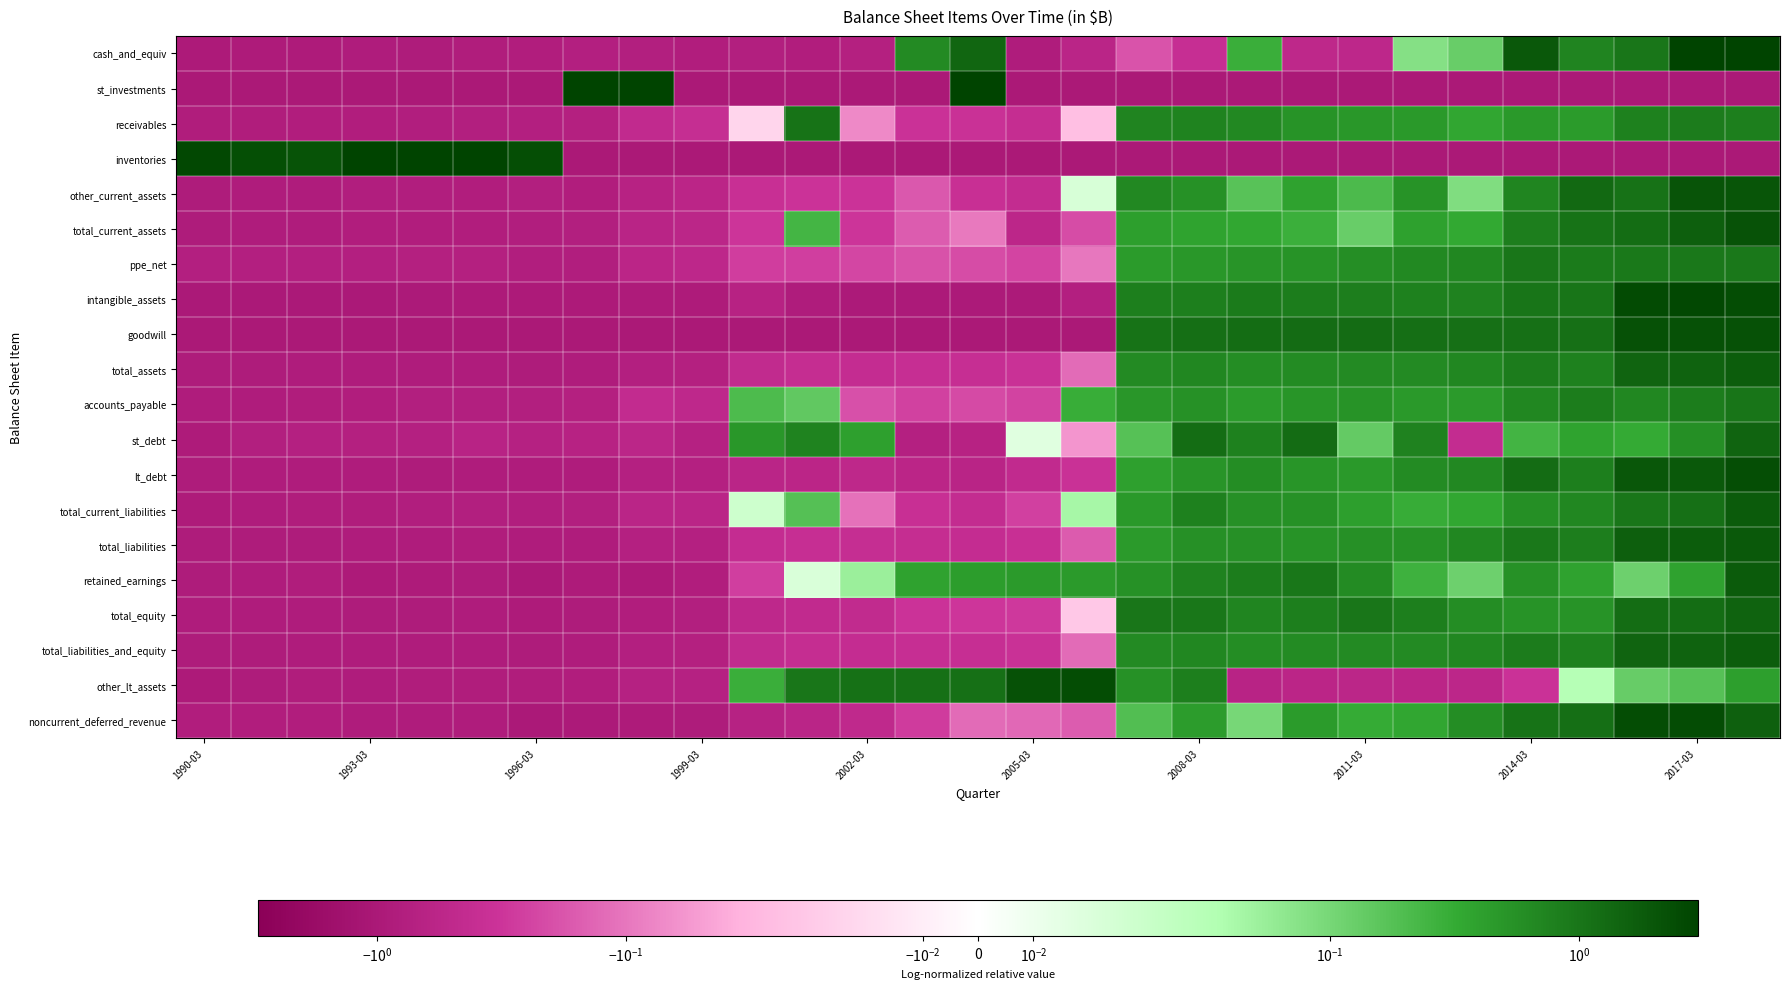

Reading left to right, transcribe all the data shown in this chart.

cash_and_equiv: -0.9	-0.9	-0.9	-0.9	-0.9	-0.8	-0.8	-0.8	-0.8	-0.8	-0.8	-0.8	-0.7	0.6	1.4	-0.9	-0.6	-0.2	-0.4	0.3	-0.5	-0.5	0.1	0.1	1.9	0.7	1.0	4.0	3.6
st_investments: -1.0	-1.0	-1.0	-1.0	-1.0	-1.0	-1.0	9.7	5.2	-1.0	-1.0	-1.0	-1.0	-1.0	11.1	-1.0	-1.0	-1.0	-1.0	-1.0	-1.0	-1.0	-1.0	-1.0	-1.0	-1.0	-1.0	-1.0	-1.0
receivables: -0.8	-0.8	-0.8	-0.8	-0.8	-0.8	-0.8	-0.7	-0.5	-0.4	-0.0	1.1	-0.1	-0.3	-0.4	-0.4	-0.0	0.7	0.7	0.7	0.5	0.5	0.5	0.3	0.5	0.4	0.8	0.9	0.8
inventories: 2.7	2.3	2.1	4.2	4.4	4.0	2.3	-1.0	-1.0	-1.0	-1.0	-1.0	-1.0	-1.0	-1.0	-1.0	-1.0	-1.0	-1.0	-1.0	-1.0	-1.0	-1.0	-1.0	-1.0	-1.0	-1.0	-1.0	-1.0
other_current_assets: -0.9	-0.9	-0.9	-0.8	-0.8	-0.8	-0.8	-0.8	-0.7	-0.6	-0.4	-0.3	-0.3	-0.2	-0.4	-0.4	0.0	0.7	0.6	0.2	0.4	0.2	0.5	0.1	0.7	1.3	1.1	2.1	2.0
total_current_assets: -0.9	-0.9	-0.8	-0.8	-0.8	-0.8	-0.8	-0.8	-0.6	-0.6	-0.3	0.2	-0.3	-0.2	-0.1	-0.5	-0.2	0.4	0.4	0.3	0.3	0.1	0.4	0.3	0.8	1.1	1.2	1.6	2.2
ppe_net: -0.8	-0.7	-0.7	-0.7	-0.7	-0.7	-0.8	-0.8	-0.6	-0.5	-0.3	-0.3	-0.2	-0.2	-0.2	-0.2	-0.1	0.4	0.5	0.5	0.5	0.6	0.7	0.7	1.0	0.9	0.9	0.9	0.9
intangible_assets: -1.0	-1.0	-1.0	-1.0	-1.0	-0.9	-0.9	-0.9	-0.9	-0.9	-0.7	-0.8	-1.0	-1.0	-1.0	-0.9	-0.8	0.8	0.8	0.9	0.8	0.8	0.8	0.8	1.0	1.0	2.6	2.6	2.4
goodwill: -1.0	-1.0	-1.0	-1.0	-1.0	-1.0	-1.0	-1.0	-1.0	-1.0	-1.0	-1.0	-1.0	-1.0	-1.0	-1.0	-1.0	1.0	1.2	1.2	1.2	1.2	1.2	1.1	1.1	1.1	2.2	2.2	2.2
total_assets: -0.9	-0.9	-0.9	-0.9	-0.8	-0.8	-0.9	-0.9	-0.7	-0.7	-0.5	-0.4	-0.4	-0.4	-0.4	-0.3	-0.1	0.6	0.7	0.6	0.6	0.6	0.6	0.7	0.9	0.8	1.5	1.5	1.7
accounts_payable: -0.9	-0.8	-0.8	-0.8	-0.8	-0.8	-0.8	-0.7	-0.4	-0.5	0.2	0.1	-0.2	-0.3	-0.2	-0.2	0.3	0.5	0.5	0.4	0.5	0.5	0.5	0.5	0.7	0.8	0.7	0.8	1.0
st_debt: -0.9	-0.8	-0.7	-0.7	-0.7	-0.6	-0.7	-0.7	-0.6	-0.7	0.5	0.8	0.4	-0.7	-0.7	0.0	-0.1	0.2	1.2	0.8	1.2	0.1	0.8	-0.4	0.2	0.4	0.3	0.6	1.5
lt_debt: -0.9	-0.9	-0.9	-0.9	-0.9	-0.9	-0.9	-0.9	-0.7	-0.7	-0.6	-0.6	-0.5	-0.6	-0.6	-0.5	-0.3	0.4	0.5	0.6	0.5	0.5	0.6	0.7	1.2	0.8	2.0	1.9	2.4
total_current_liabilities: -0.9	-0.9	-0.8	-0.8	-0.8	-0.8	-0.8	-0.8	-0.6	-0.6	0.0	0.2	-0.1	-0.4	-0.4	-0.3	0.0	0.5	0.8	0.6	0.6	0.4	0.3	0.3	0.6	0.7	1.0	1.1	1.8
total_liabilities: -0.9	-0.9	-0.9	-0.8	-0.8	-0.8	-0.9	-0.8	-0.7	-0.7	-0.4	-0.4	-0.4	-0.4	-0.4	-0.4	-0.2	0.5	0.6	0.6	0.5	0.6	0.5	0.7	0.9	0.8	1.6	1.7	1.8
retained_earnings: -0.9	-0.9	-0.8	-0.9	-0.9	-0.9	-1.0	-0.9	-0.9	-0.8	-0.3	0.0	0.1	0.4	0.4	0.5	0.5	0.5	0.8	0.9	1.0	0.6	0.3	0.1	0.5	0.4	0.1	0.4	1.7
total_equity: -0.9	-0.8	-0.8	-0.9	-0.9	-0.9	-0.9	-0.9	-0.8	-0.8	-0.5	-0.5	-0.5	-0.3	-0.3	-0.3	-0.0	1.0	1.0	0.7	0.8	1.0	0.8	0.6	0.5	0.5	1.2	1.2	1.5
total_liabilities_and_equity: -0.9	-0.9	-0.9	-0.9	-0.8	-0.8	-0.9	-0.9	-0.7	-0.7	-0.5	-0.4	-0.4	-0.4	-0.4	-0.3	-0.1	0.6	0.7	0.6	0.6	0.6	0.6	0.7	0.9	0.8	1.5	1.5	1.7
other_lt_assets: -0.9	-0.9	-0.8	-0.8	-0.8	-0.8	-0.8	-0.8	-0.7	-0.7	0.3	1.0	1.1	1.1	1.1	2.2	2.4	0.5	0.8	-0.6	-0.6	-0.6	-0.6	-0.5	-0.3	0.0	0.1	0.2	0.4
noncurrent_deferred_revenue: -0.8	-0.8	-0.8	-0.9	-0.9	-0.9	-1.0	-1.0	-0.9	-0.9	-0.7	-0.6	-0.5	-0.3	-0.1	-0.1	-0.2	0.2	0.4	0.1	0.4	0.3	0.3	0.6	1.1	1.2	2.4	2.5	1.6